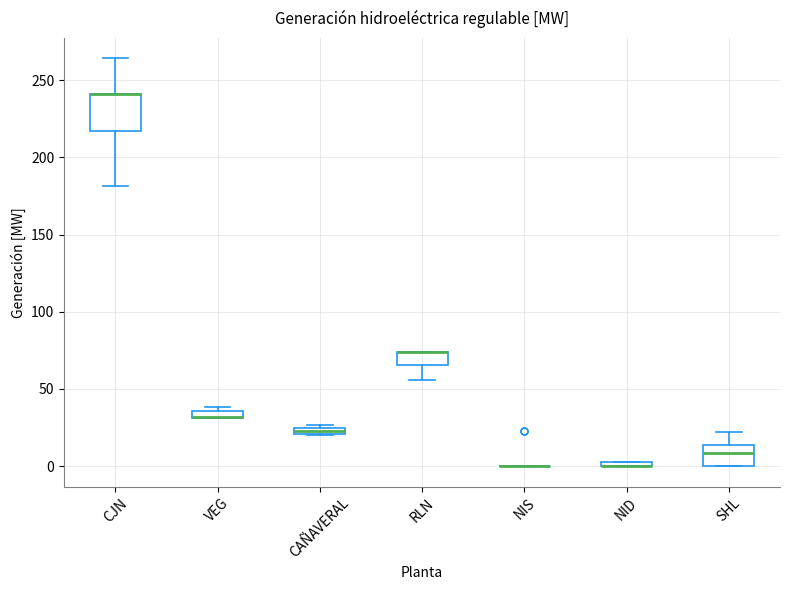

Which box is the tallest, from its lower edge to its upper edge?

CJN